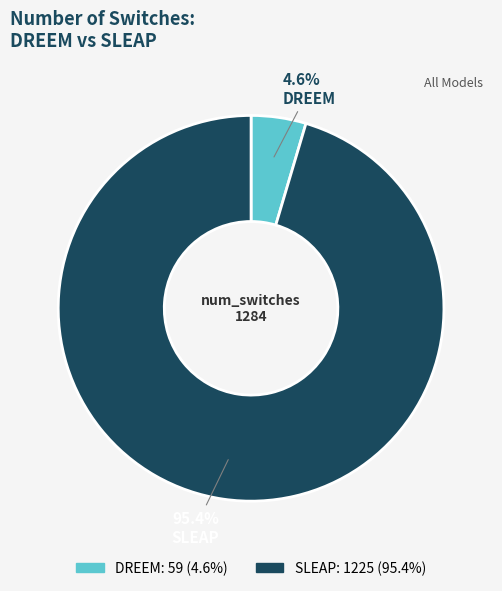

Does any single category account for the majority?

Yes